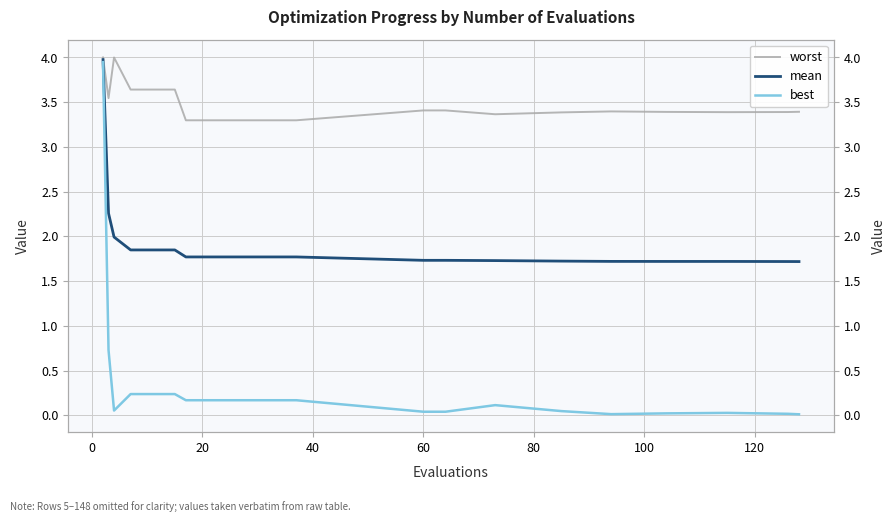

What is the lowest value of the mean series?

1.7